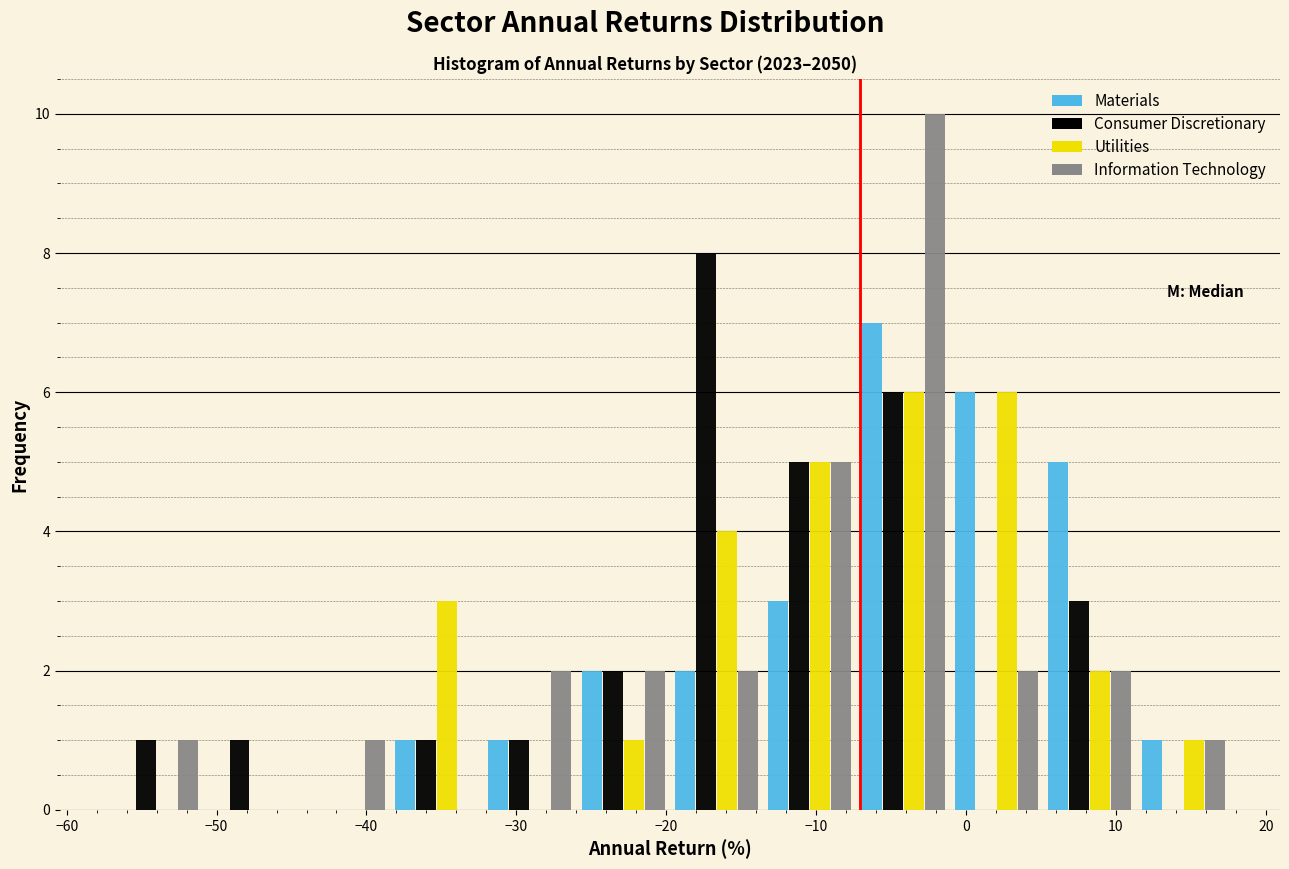

What is the height of the Utilities bar covering 5 to 11 on the x-axis? Neither the bar edges nor the heights are printed on the chart, so give them approximately, as read against the axes.

2